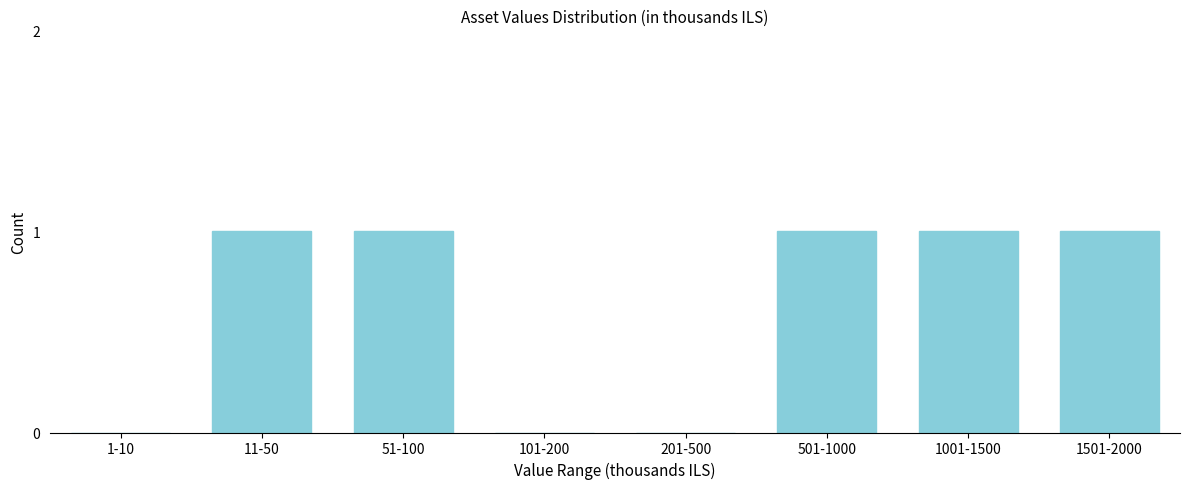

Reading right to left, what are all the values shown in this chart?

1501-2000=1	1001-1500=1	501-1000=1	201-500=0	101-200=0	51-100=1	11-50=1	1-10=0